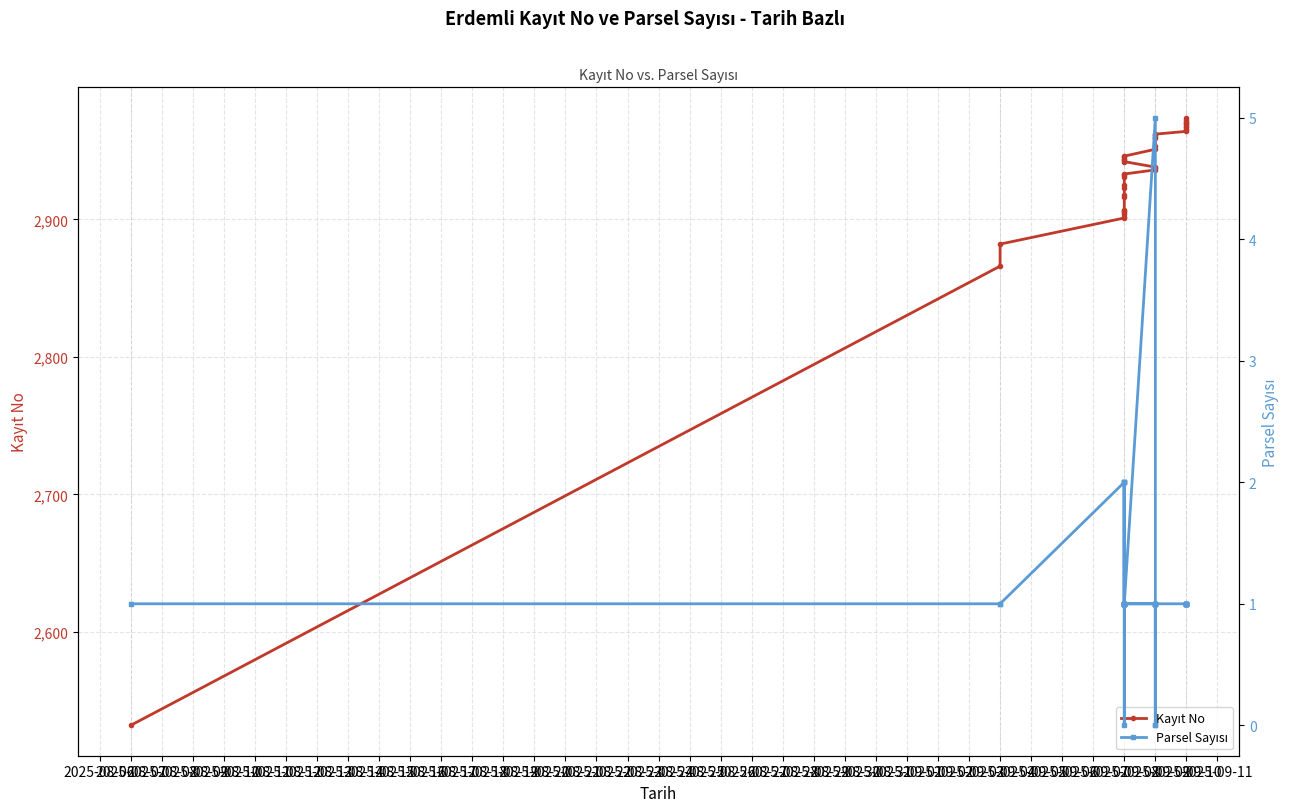

Is the value of Parsel Sayısı at 2025-09-08 greater than the value of Kayıt No at 2025-09-09?

No